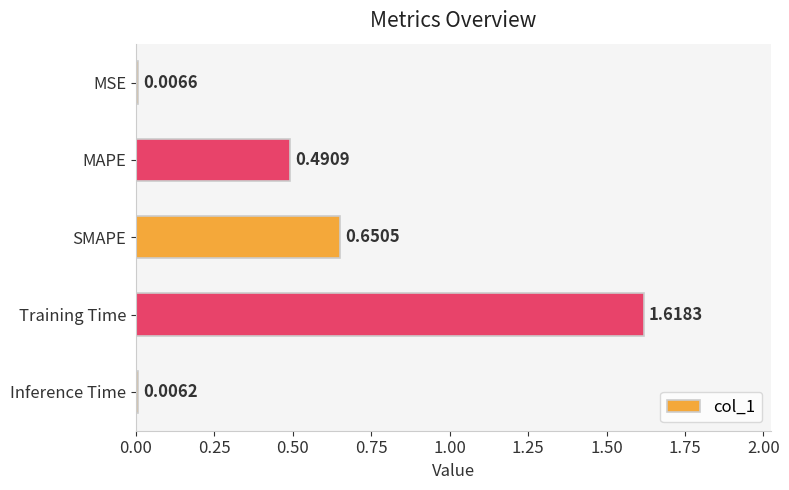

What is the change in value from MAPE to Training Time?

+1.1